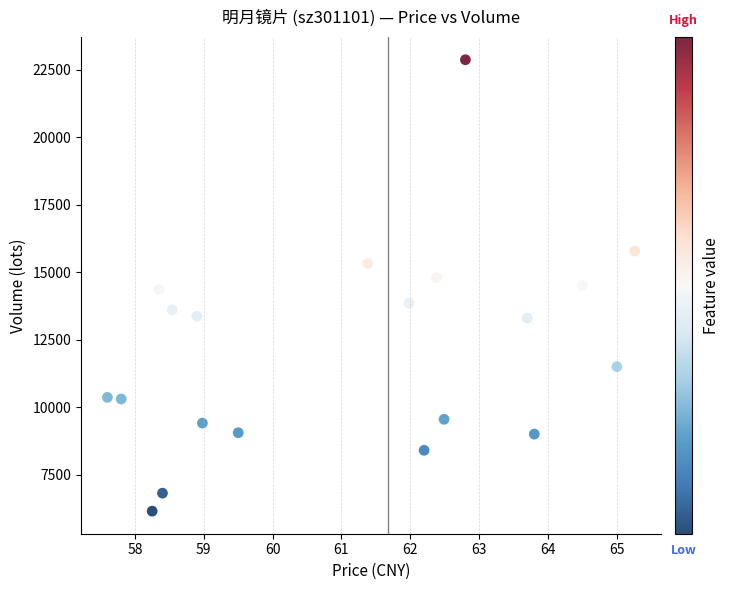

What is the range of Y values (max minus min)?

16723